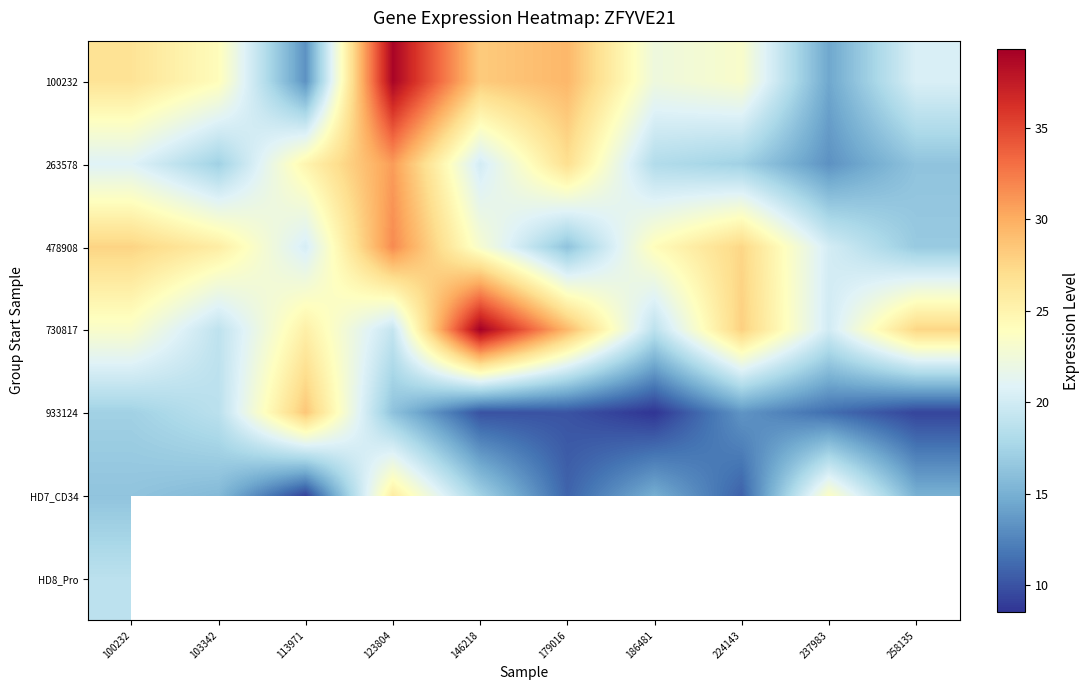

Which category has the highest value in the 478908 series?

123804